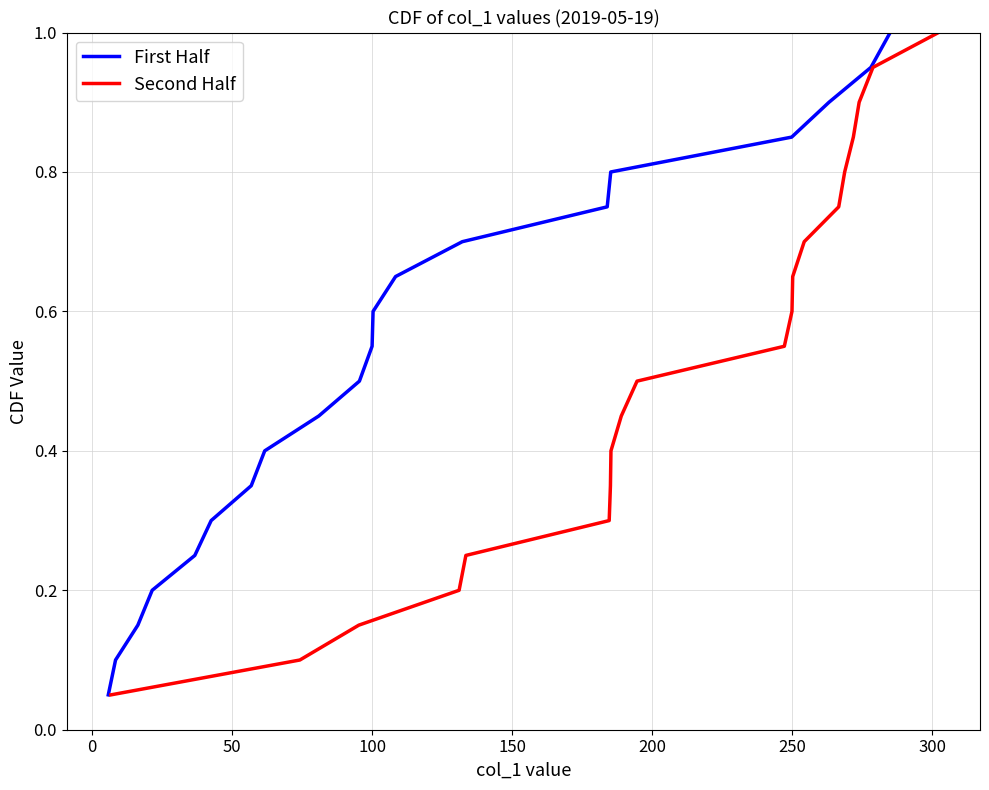

Rank the series by their maximum value, from highest to lowest.

First Half, Second Half